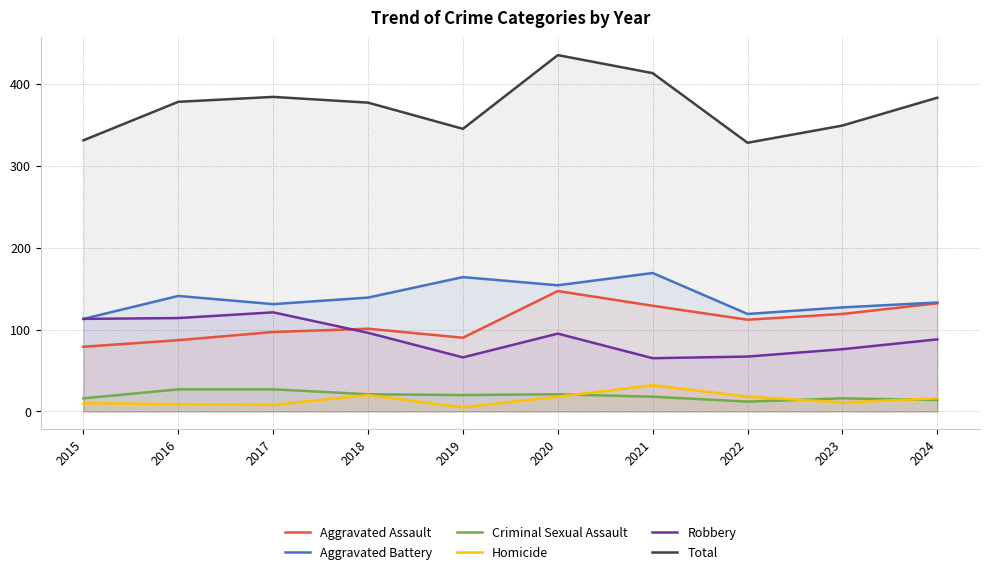

True or false: Criminal Sexual Assault and Aggravated Assault intersect in this chart.

False